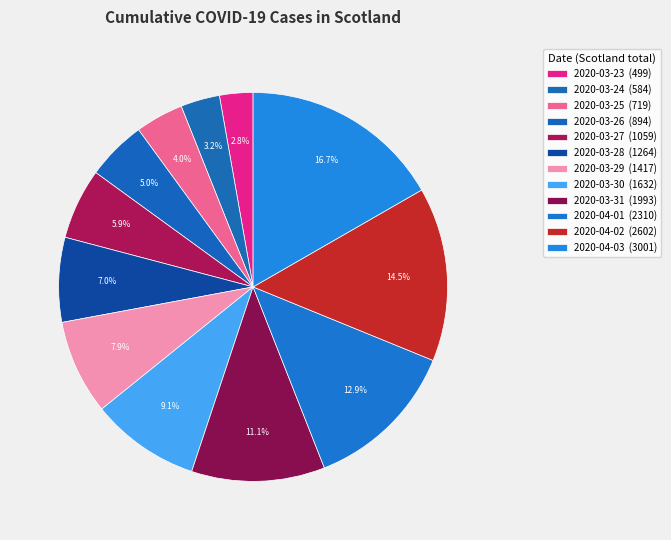

How many segments does this pie chart have?

12